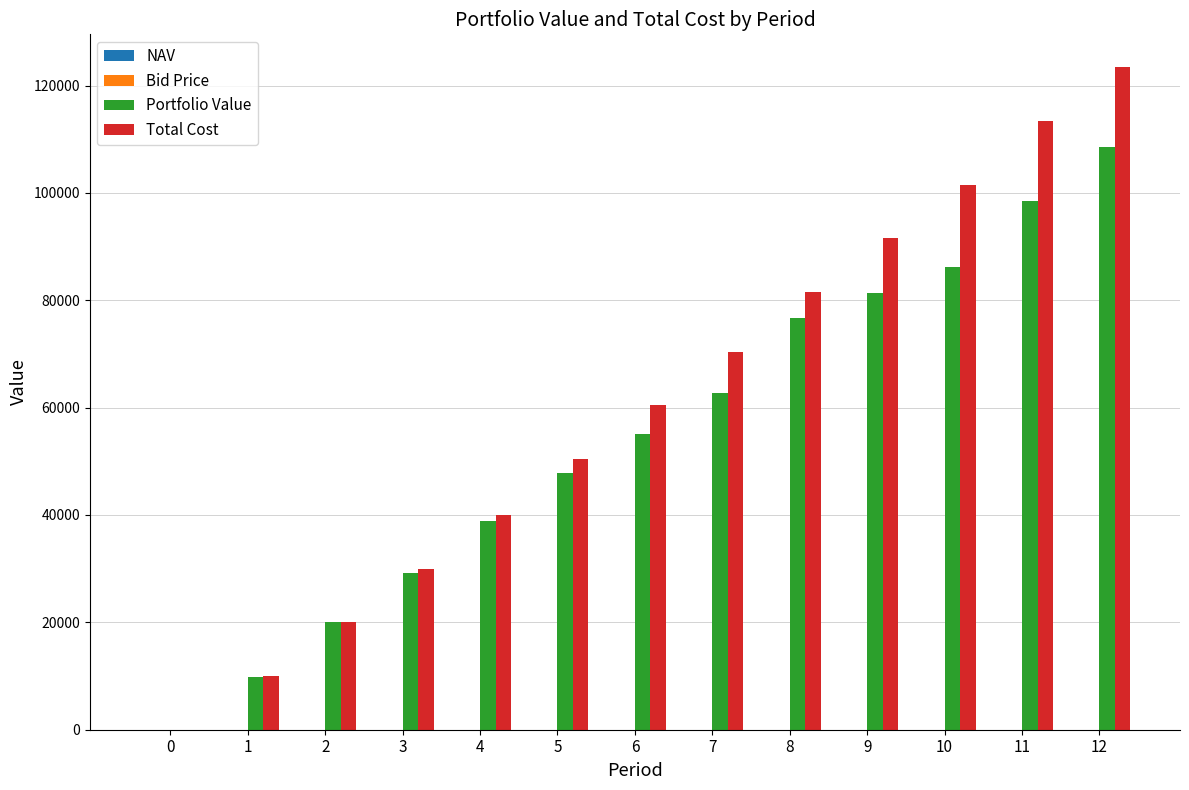

Which series changed the most between 4 and 10?

Total Cost